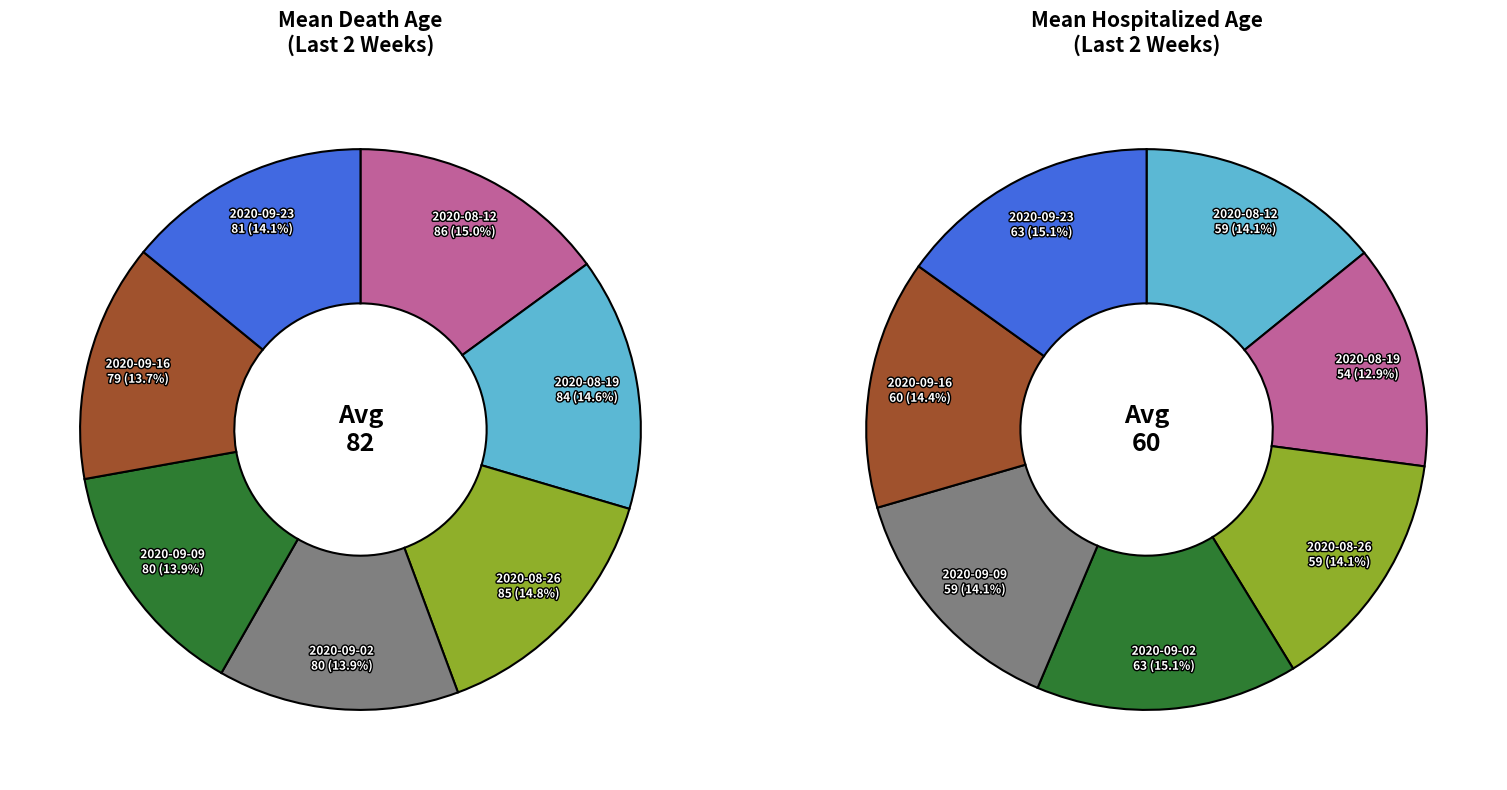

What is the change in value from 2020-08-19 to 2020-08-26?

+1